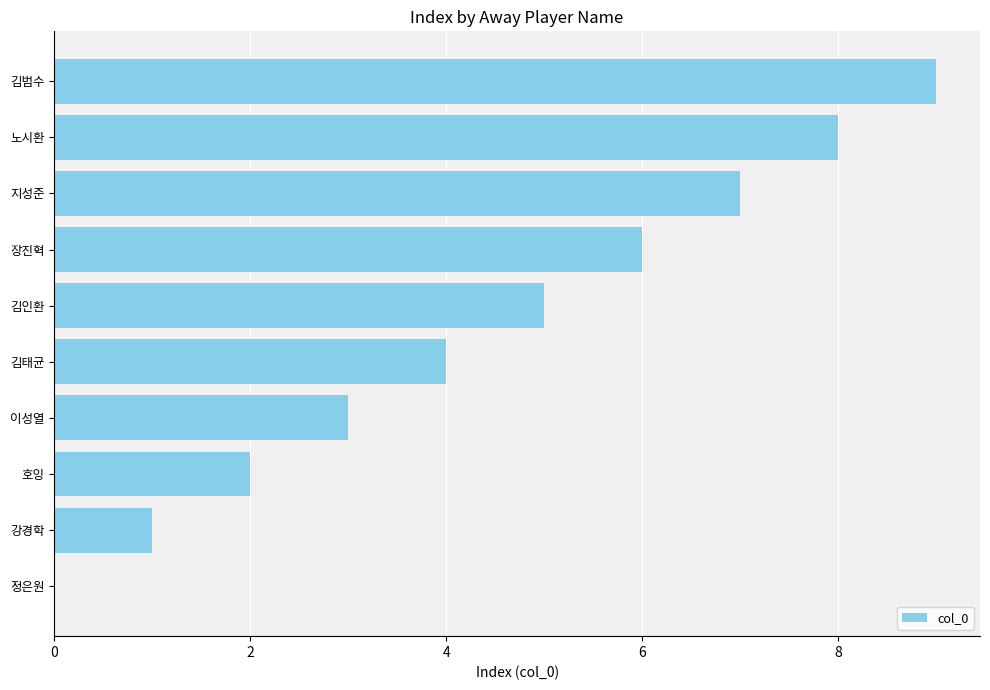

True or false: the data shows 4 at 김태균.

True